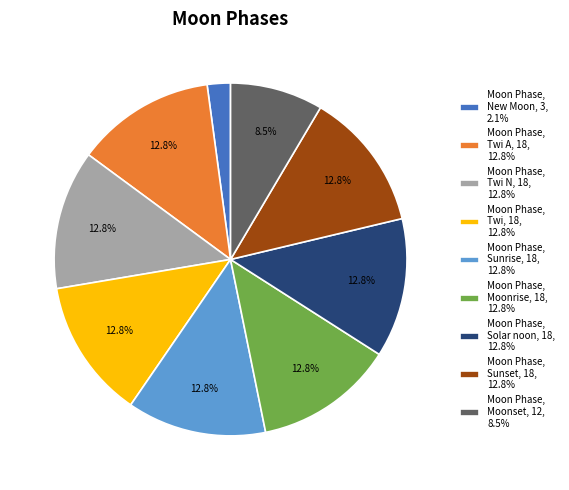

To the nearest percent, what is the difference between the largest and smallest slice percentages?

11%